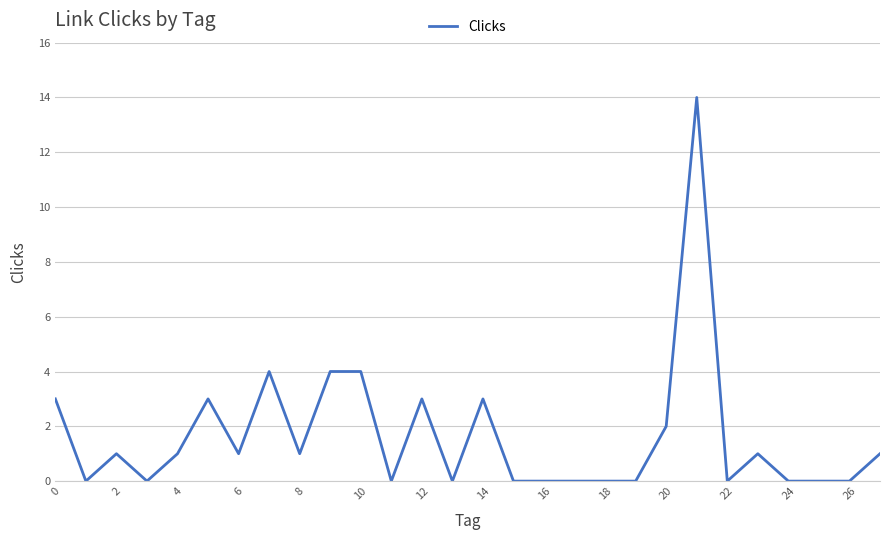

What is the greatest value displayed?

14